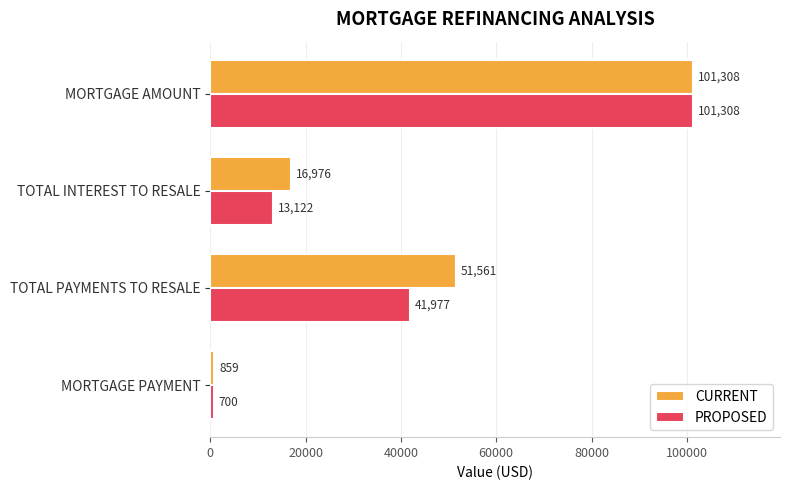

True or false: CURRENT has a value of 26460.8 at TOTAL PAYMENTS TO RESALE.

False